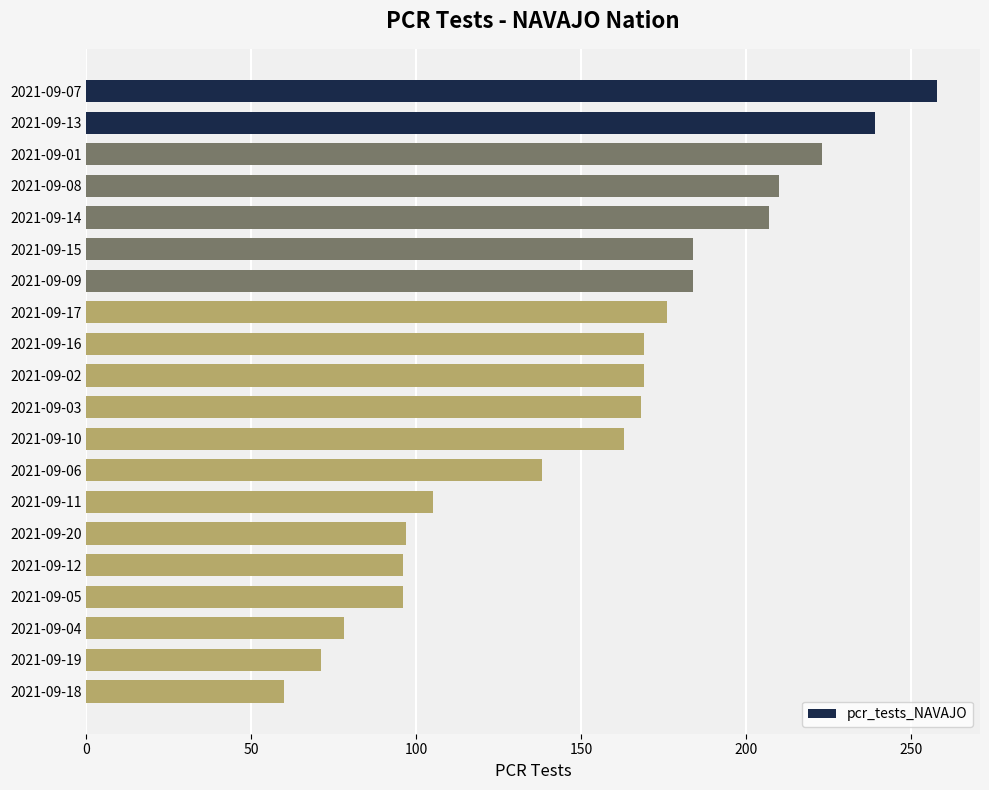

What position from the bottom is 2021-09-13?

19